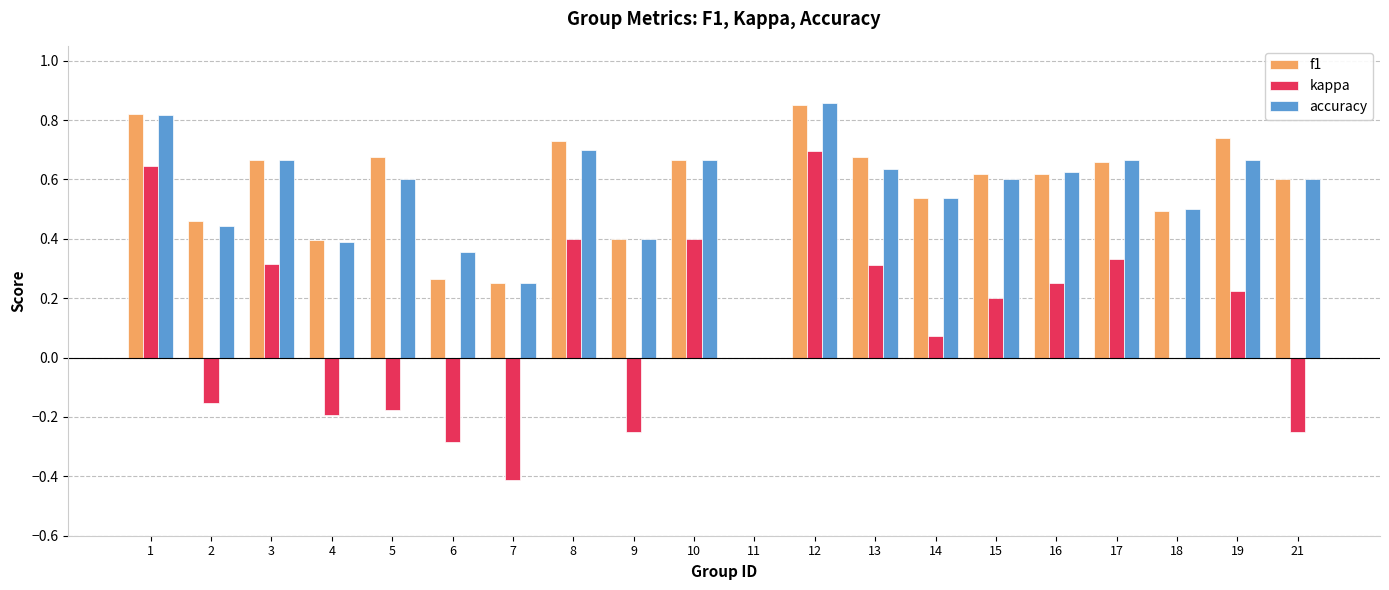

Between 2 and 16, which series saw the biggest shift?

kappa